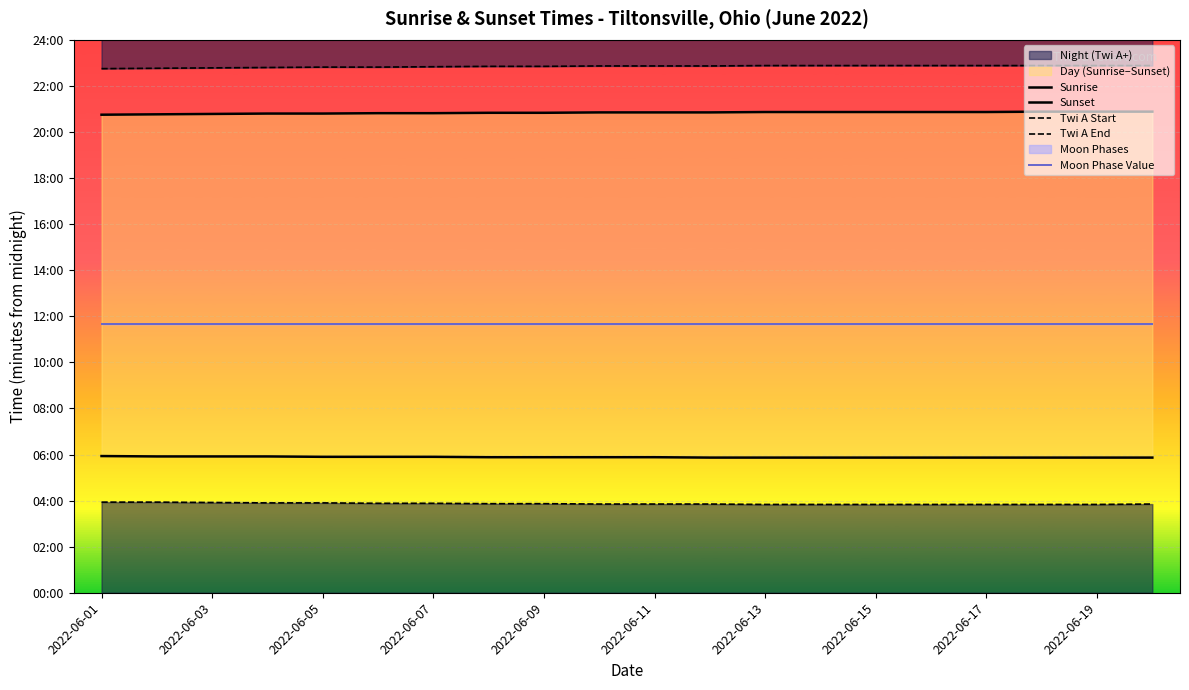

Which category has the lowest value in the Moon Phase Value series?

2022-06-01